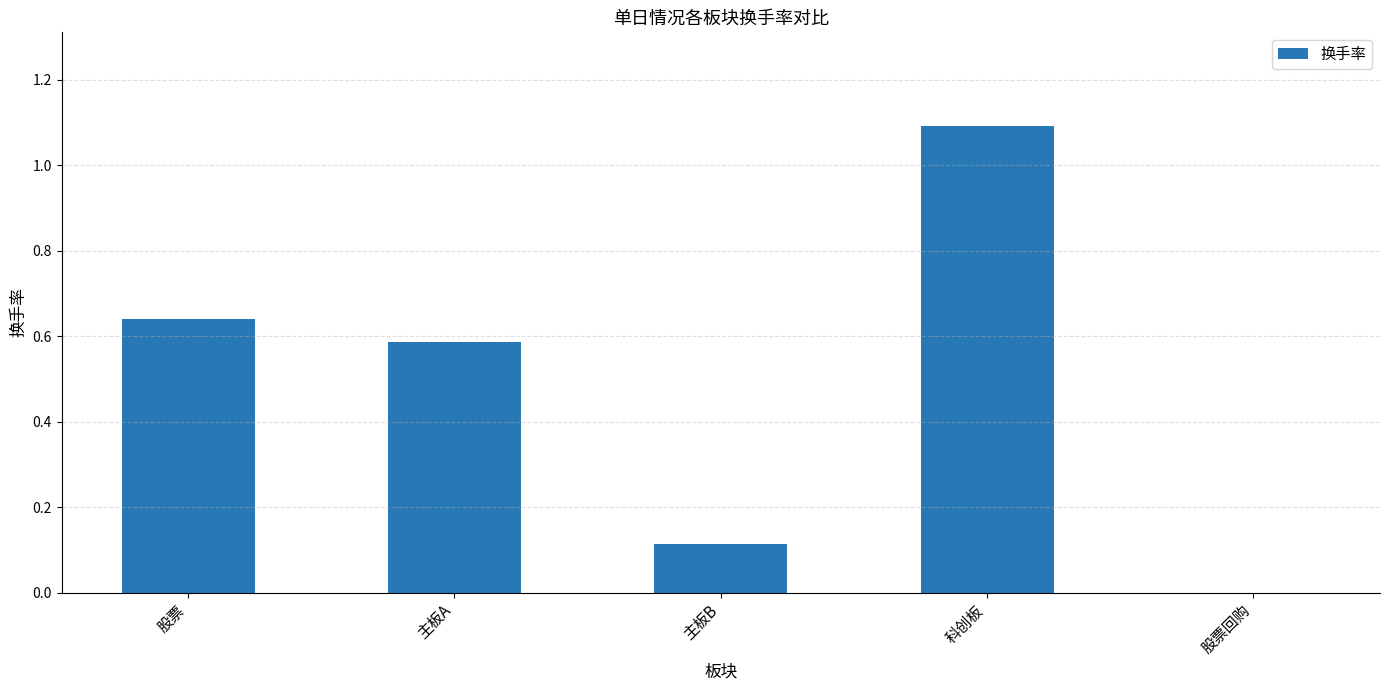

The value at 科创板 is 1.6. True or false?

False